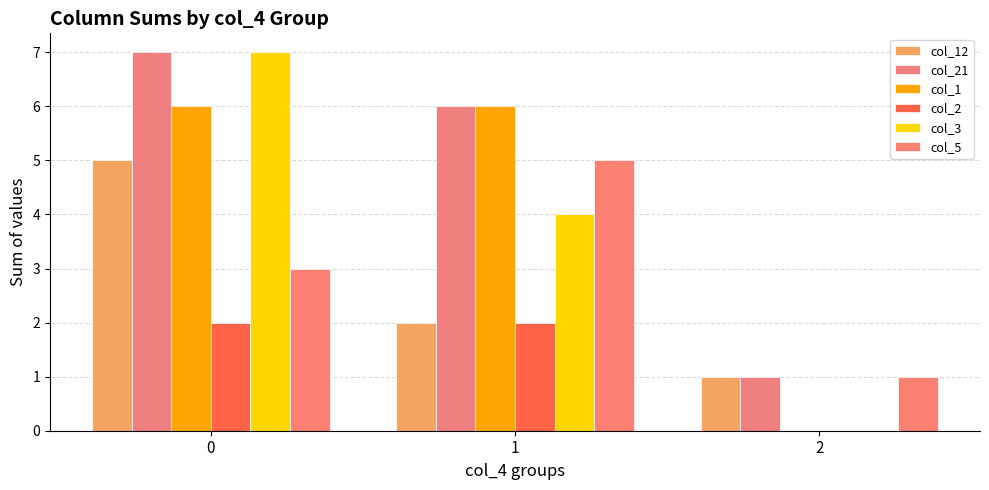

Which series changed the most between 0 and 2?

col_3